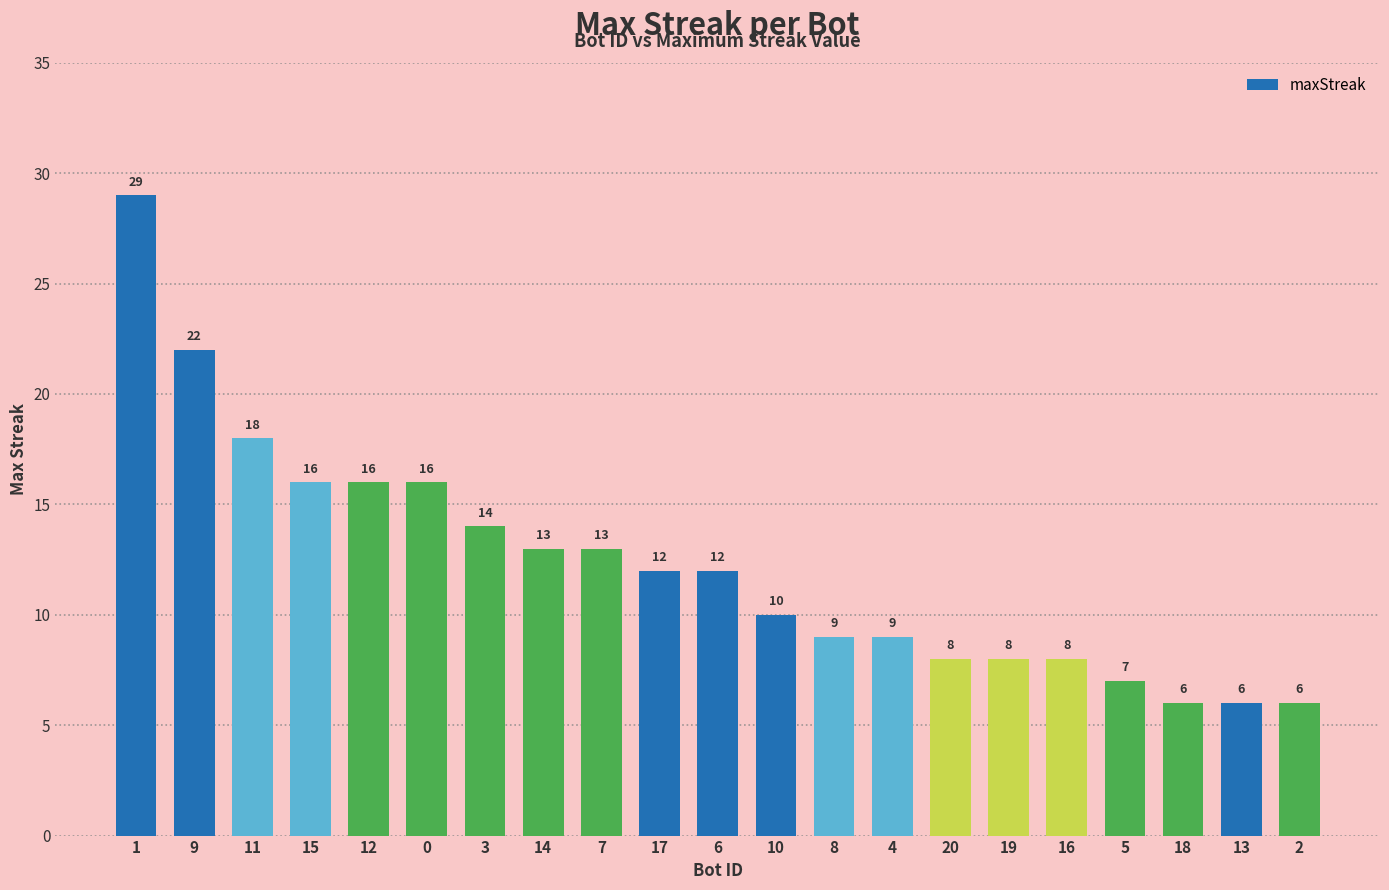

What is the approximate value at 6, to the nearest 10?

10